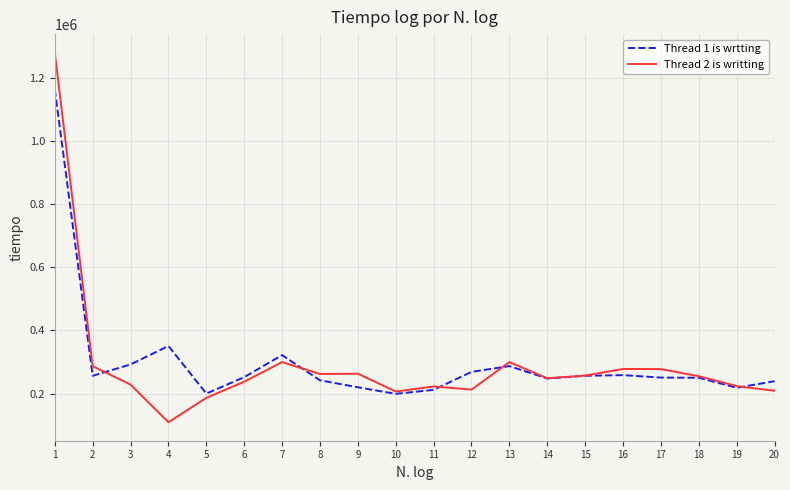

Read the Thread 2 is writting value at 15.

257100